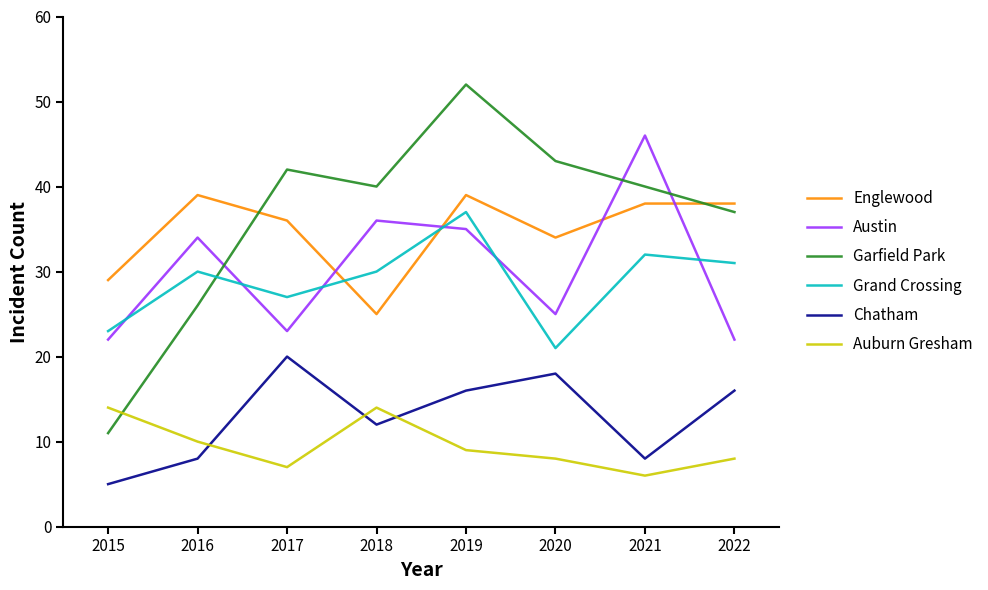

What is the difference between the maximum and minimum values in the Englewood series?

14